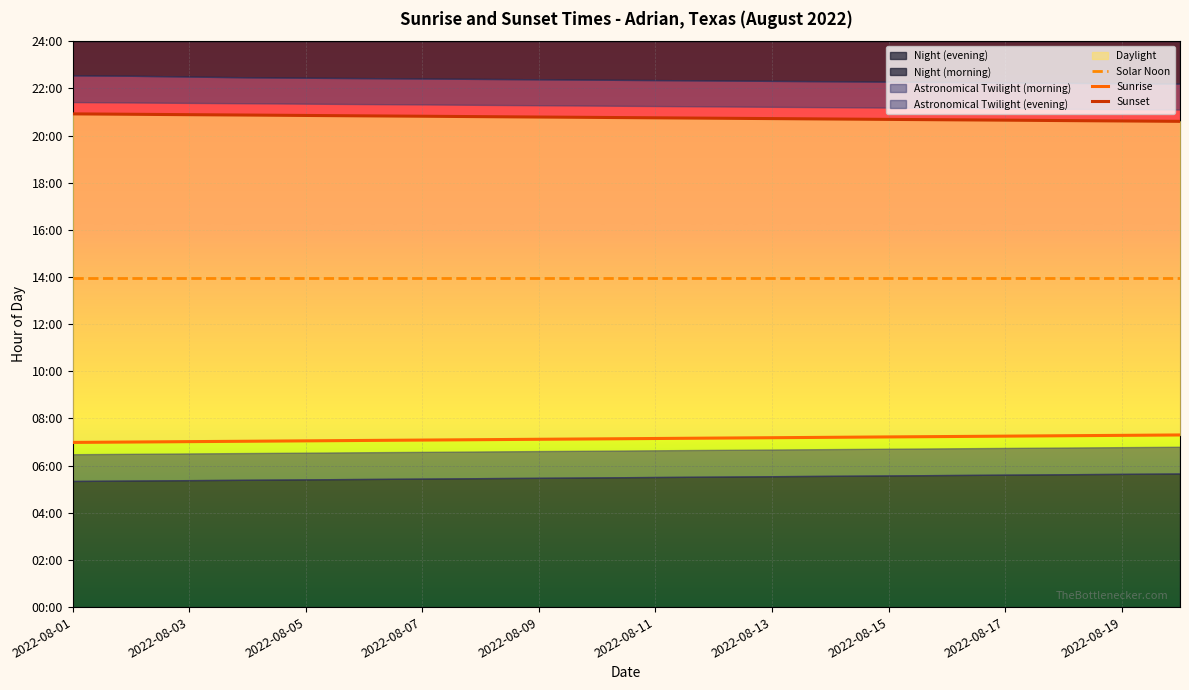

What is the sum of the Sunset values at 2022-08-01 and 2022-08-13?

41.6